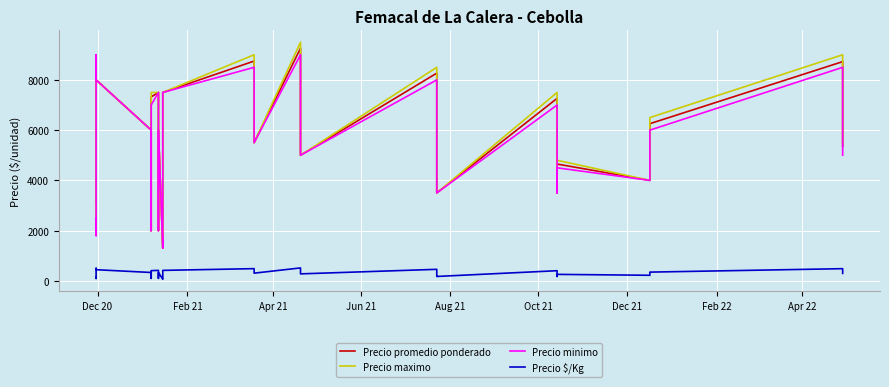

True or false: Precio maximo and Precio promedio ponderado cross at least once.

False